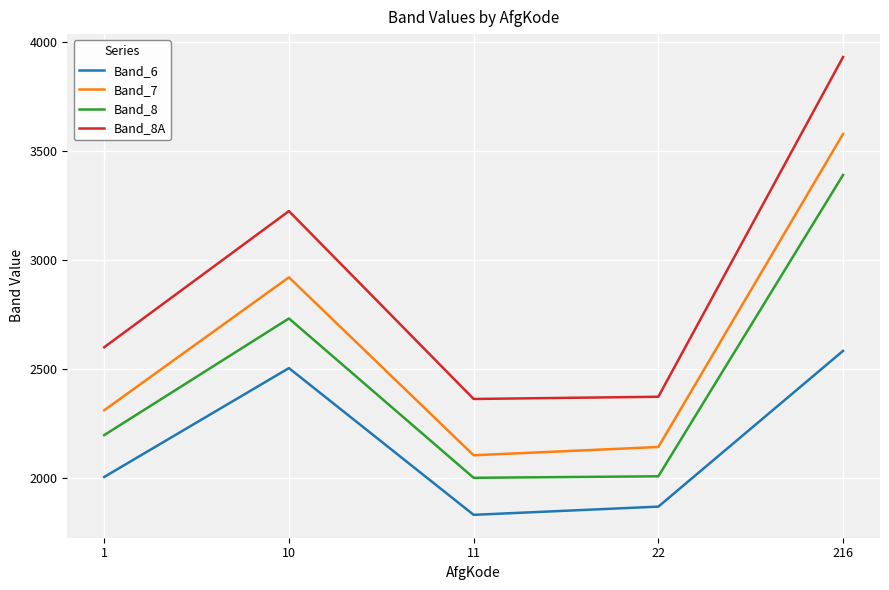

What are all the series names shown in the legend?

Band_6, Band_7, Band_8, Band_8A